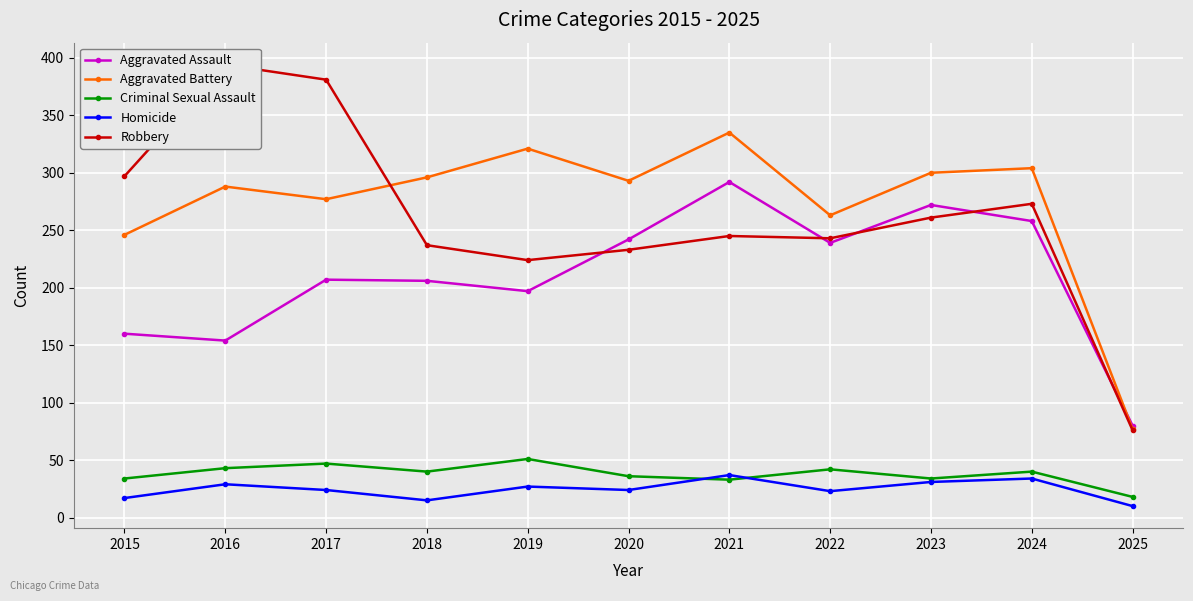

Between 2025 and 2017, which is larger?

2017